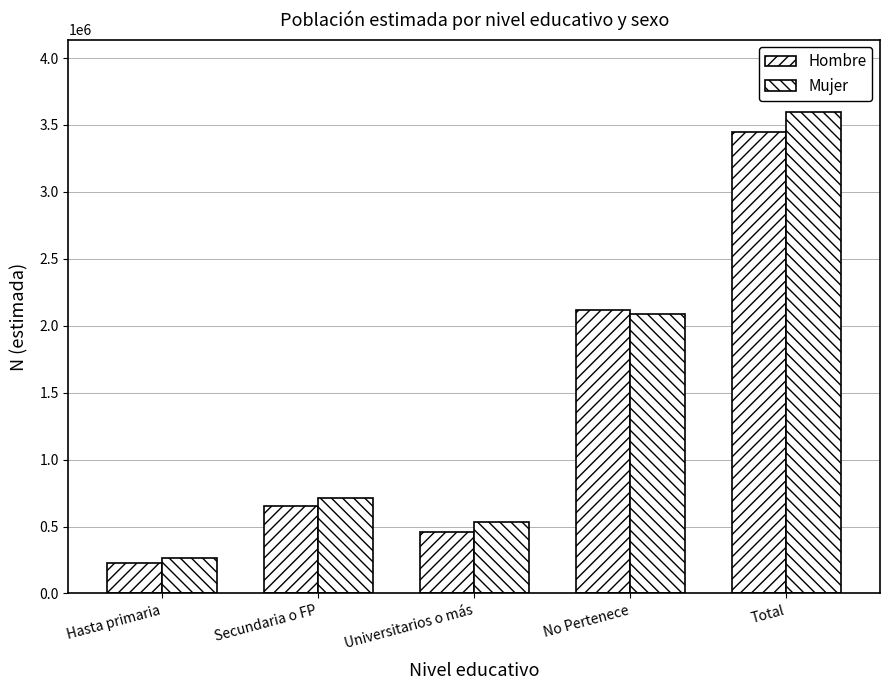

How many bars are there in each group?

2